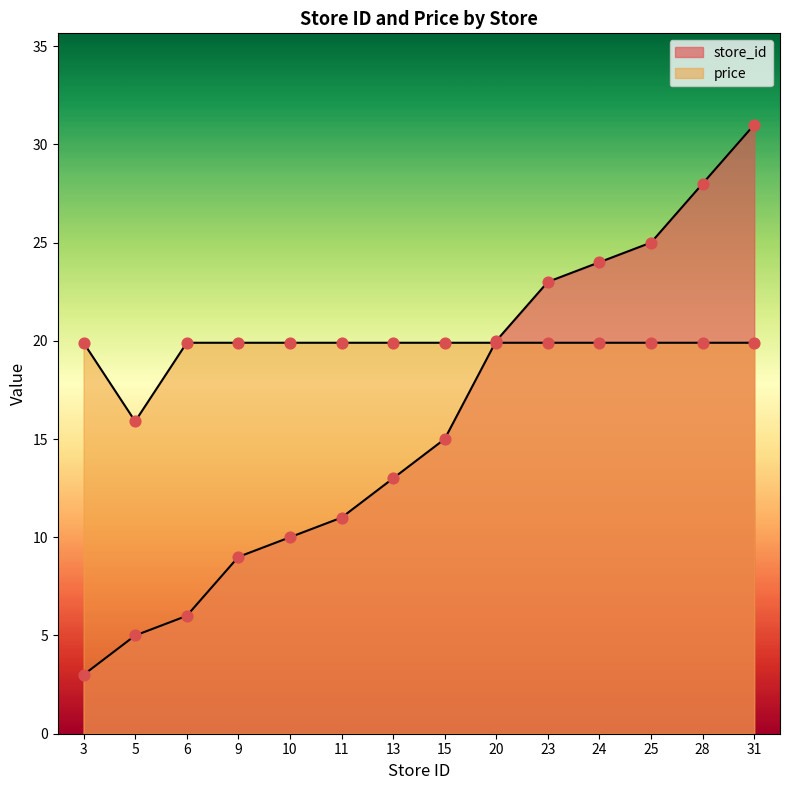

What is the total value across all series at 11?

30.9